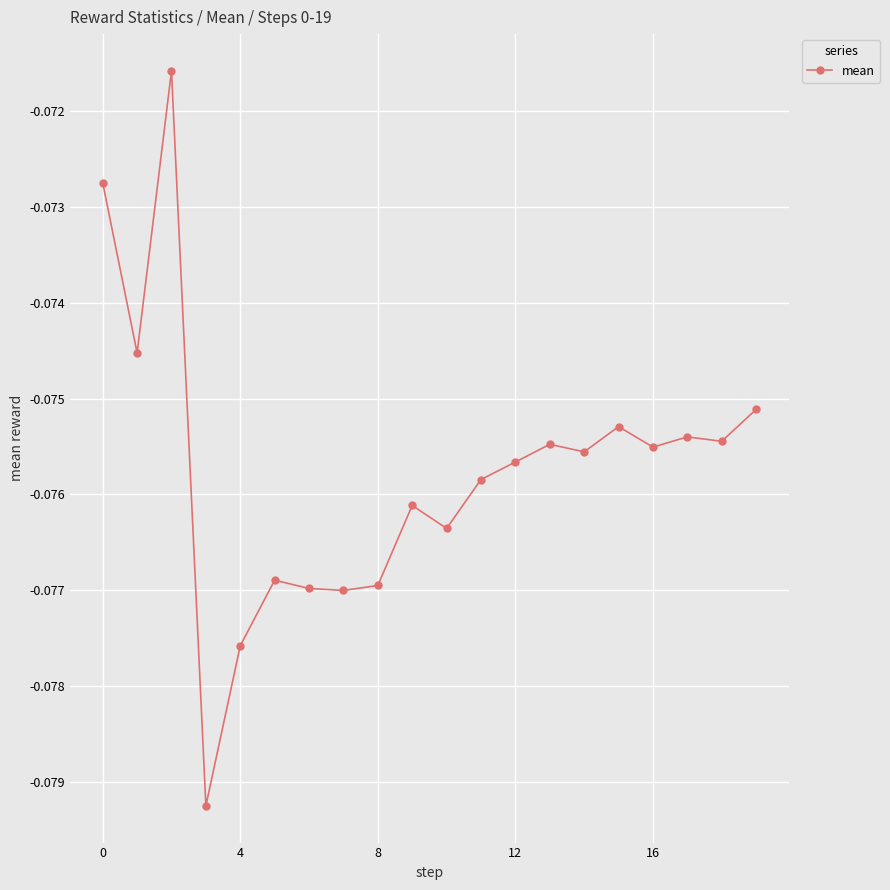

The chart shows a value of -0.0 at 0. True or false?

False